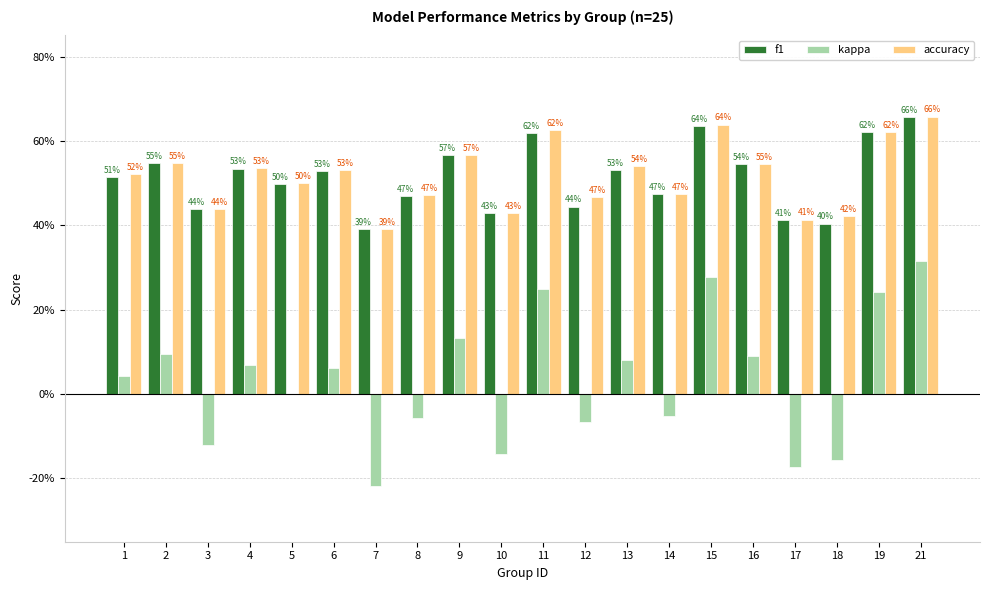

Which series has the largest total across all categories?

accuracy